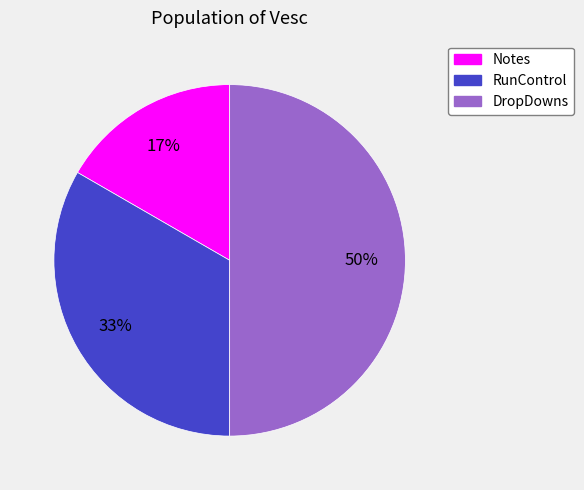

Does Notes represent more than half of the total?

No